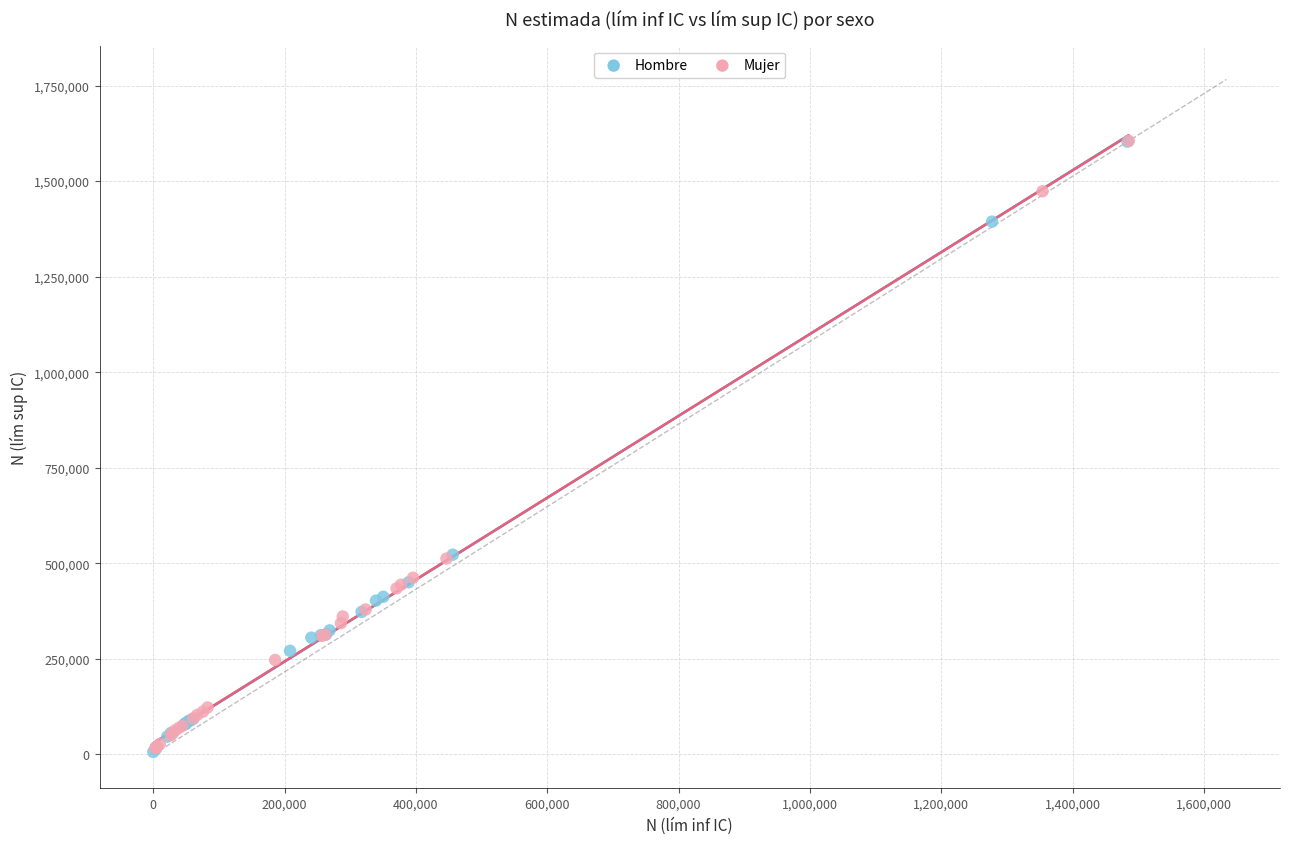

What are all the series names shown in the legend?

Hombre, Mujer